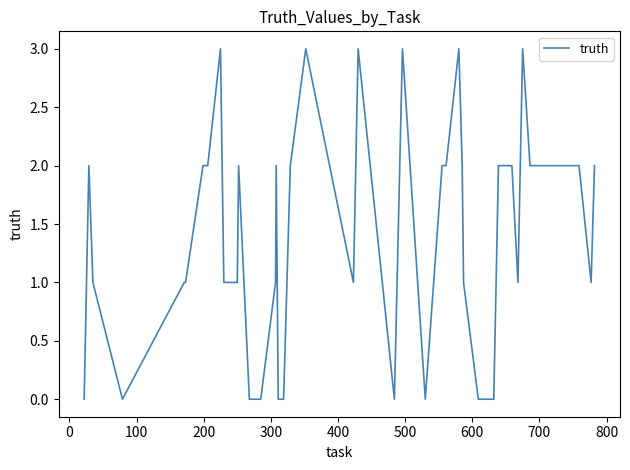

What is the difference between the maximum and minimum values?

3